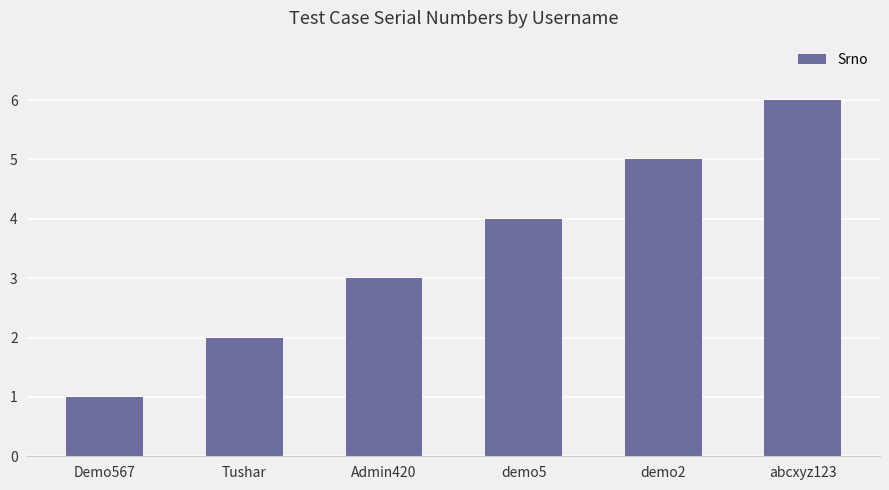

Which has a higher value, Tushar or abcxyz123?

abcxyz123